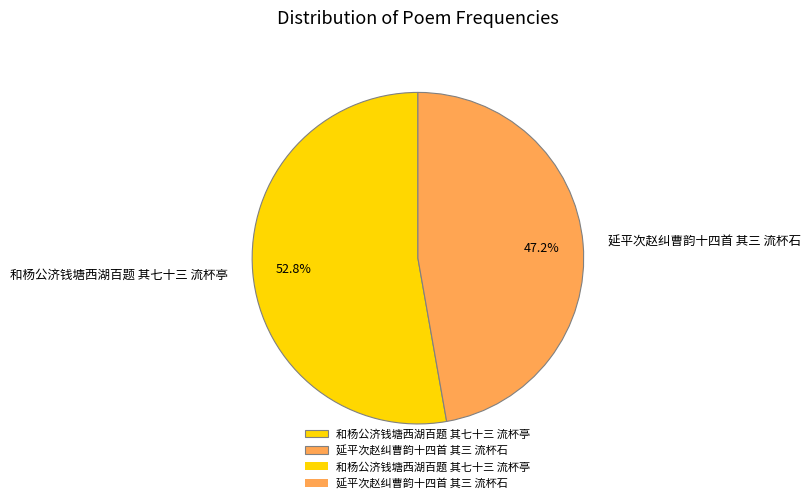

How many slices are in this pie chart?

2